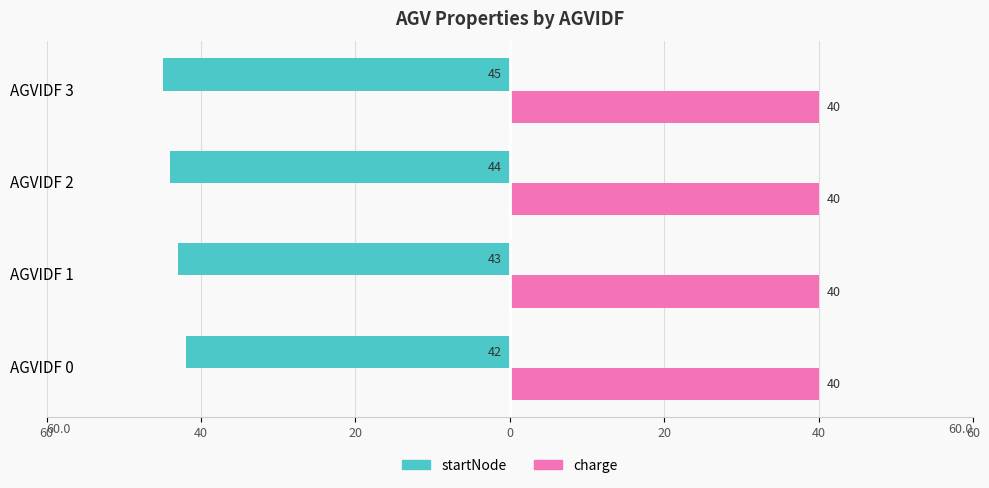

What are all the series names shown in the legend?

startNode, charge